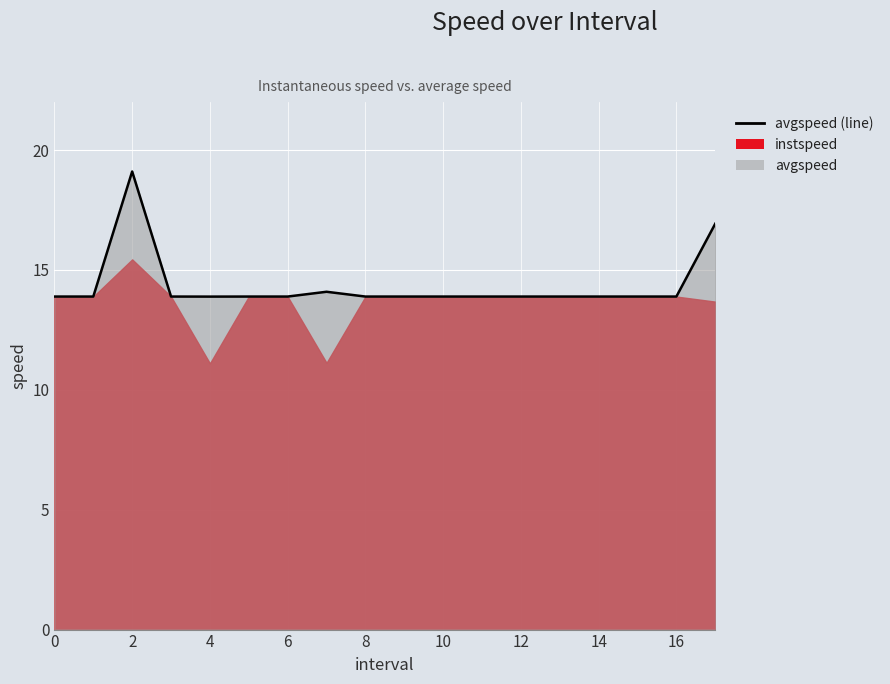

Is it true that the value at 2 is 27.7?

False